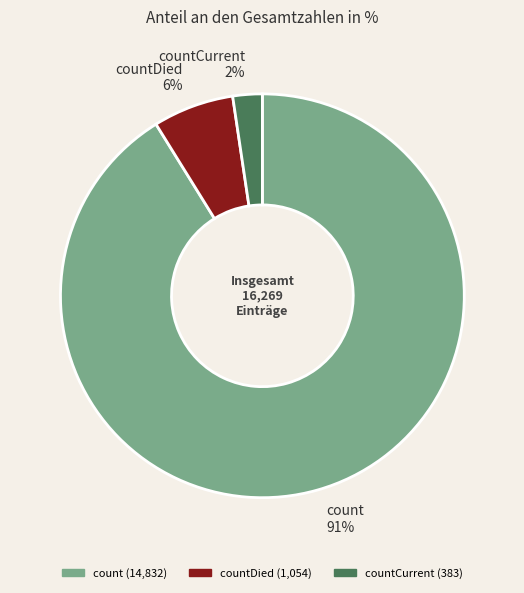

Do countDied and countCurrent together represent more than half of the pie?

No